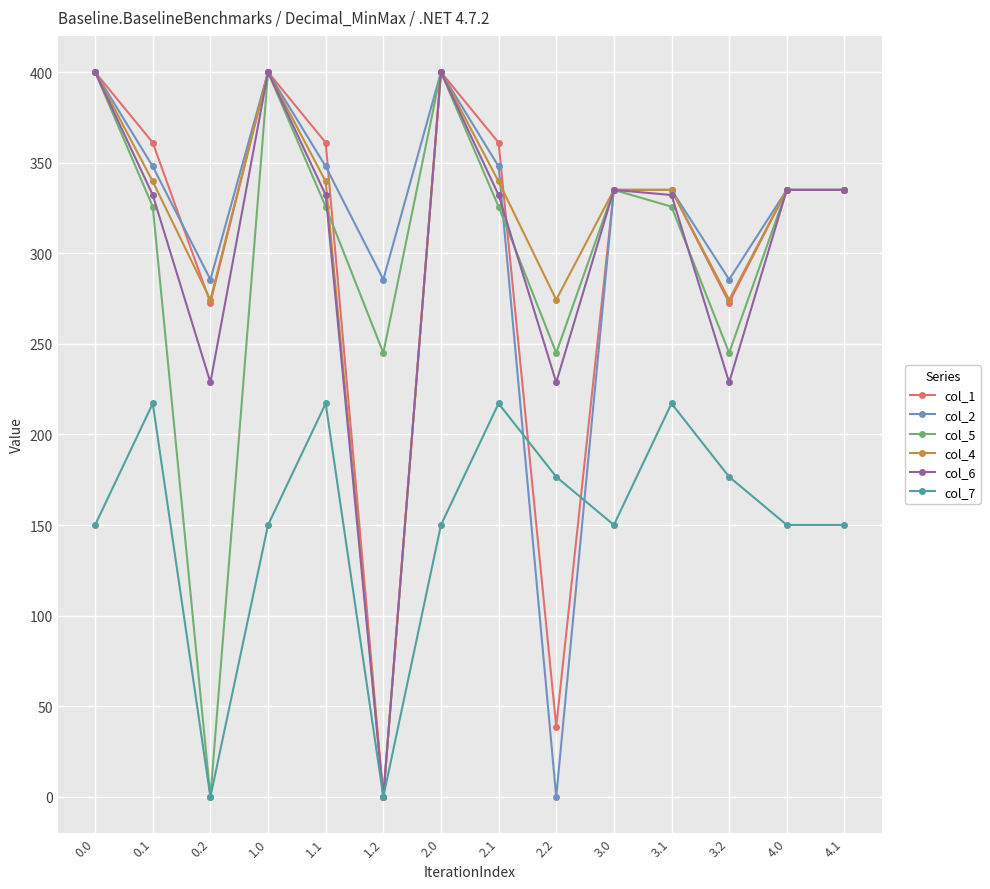

How many positive values does the col_4 series have?

13